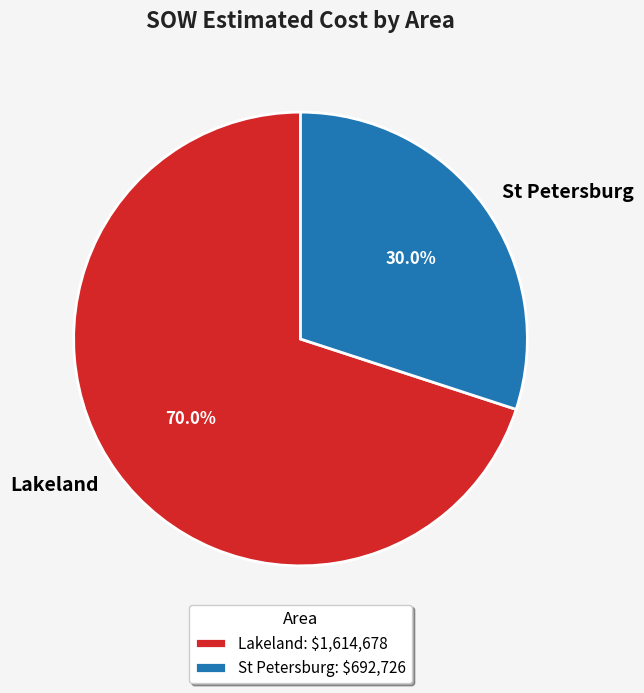

Is there a majority slice in this chart?

Yes